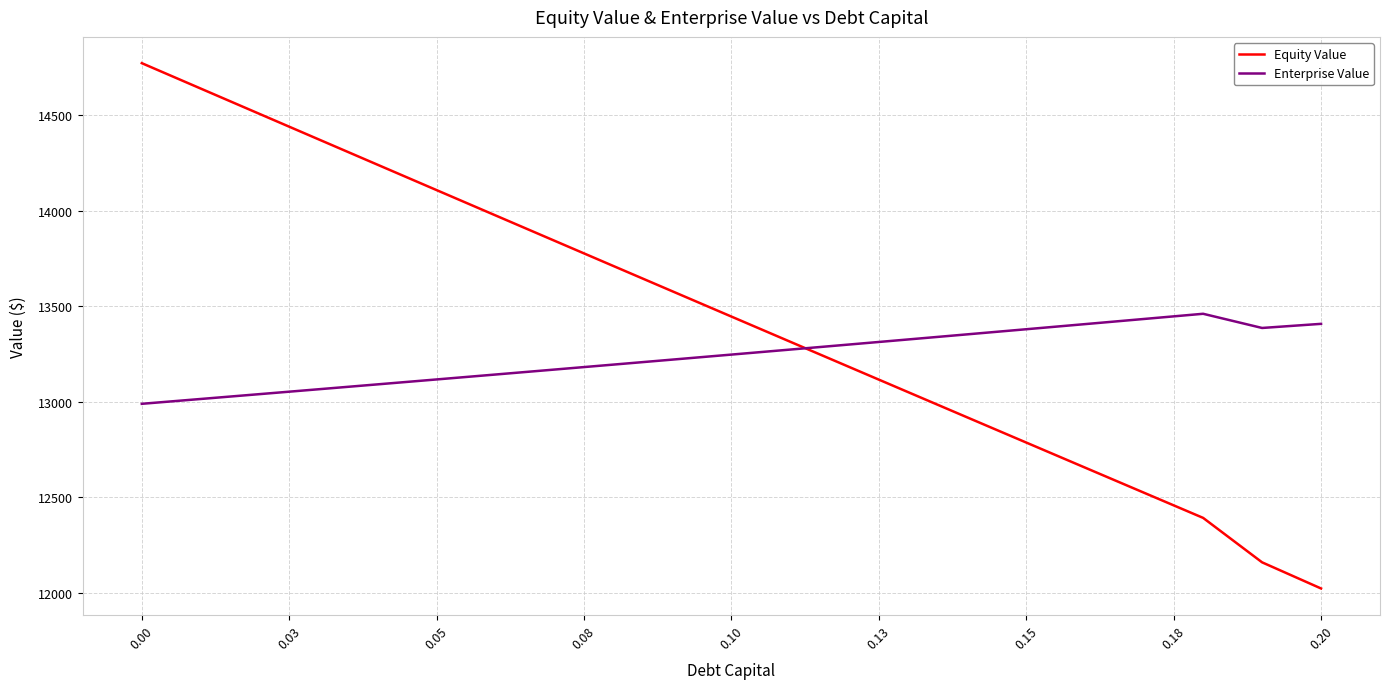

What is the minimum value for Enterprise Value?

12989.2